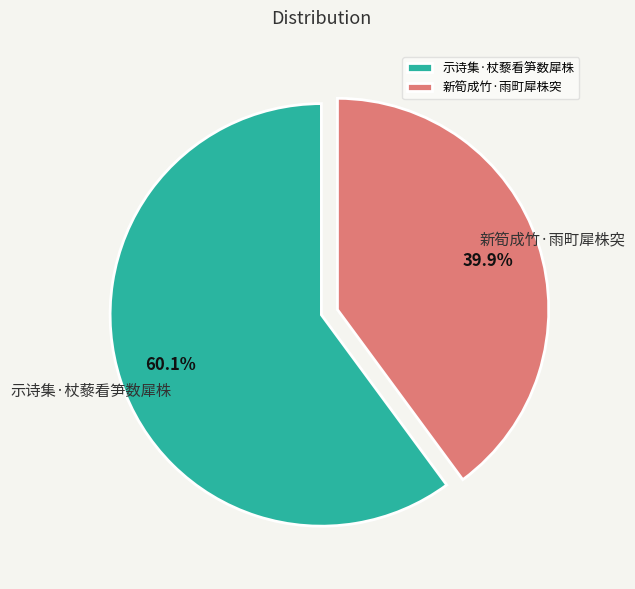

Which slice is the smallest?

新筍成竹·雨町犀株突